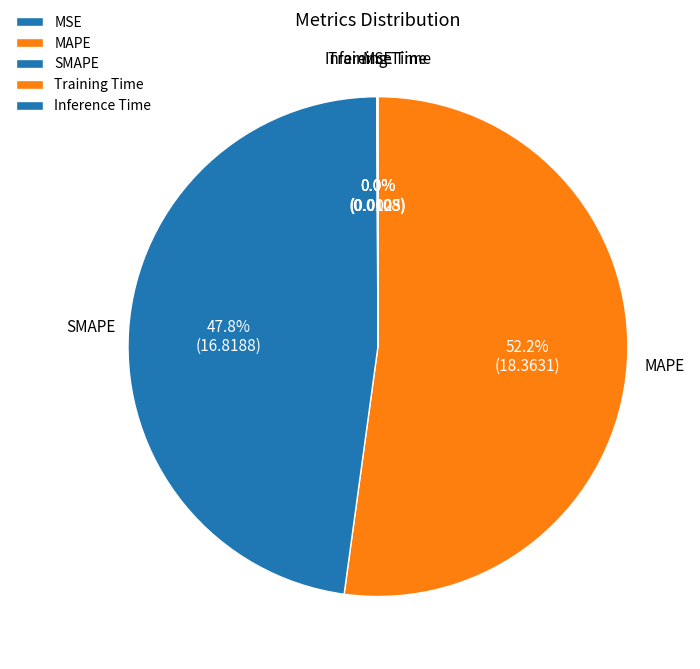

What percentage is NOT represented by SMAPE?

52.2%